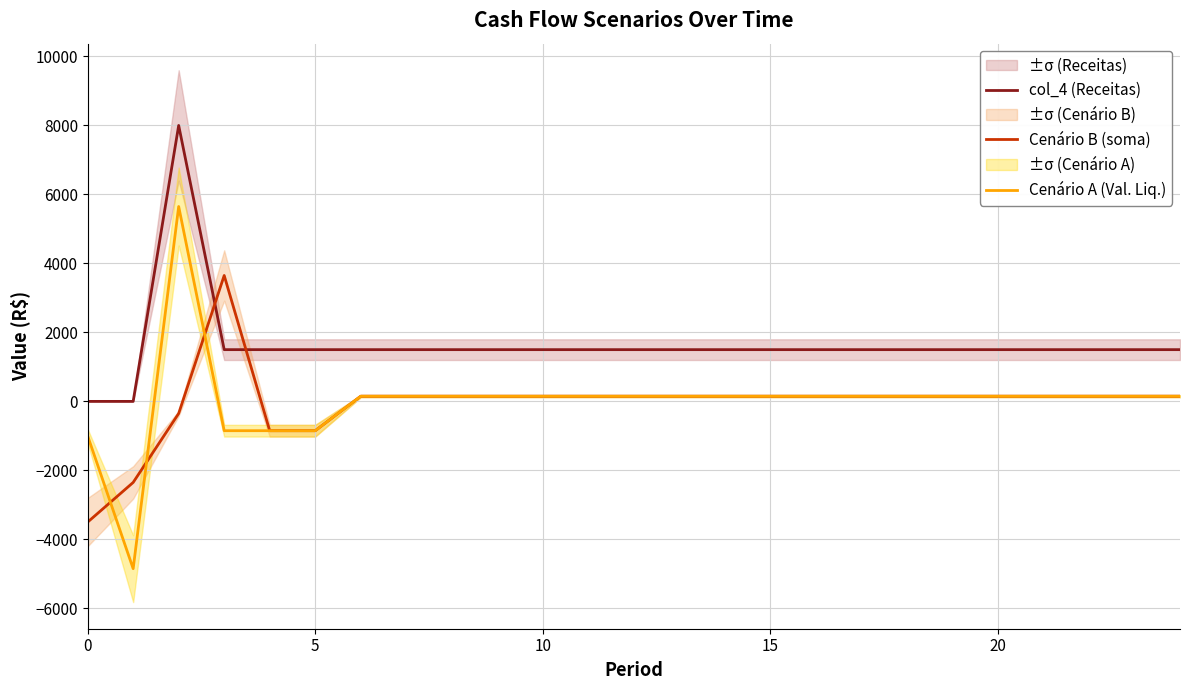

True or false: col_4 (Receitas) and Cenário A (Val. Liq.) intersect in this chart.

False